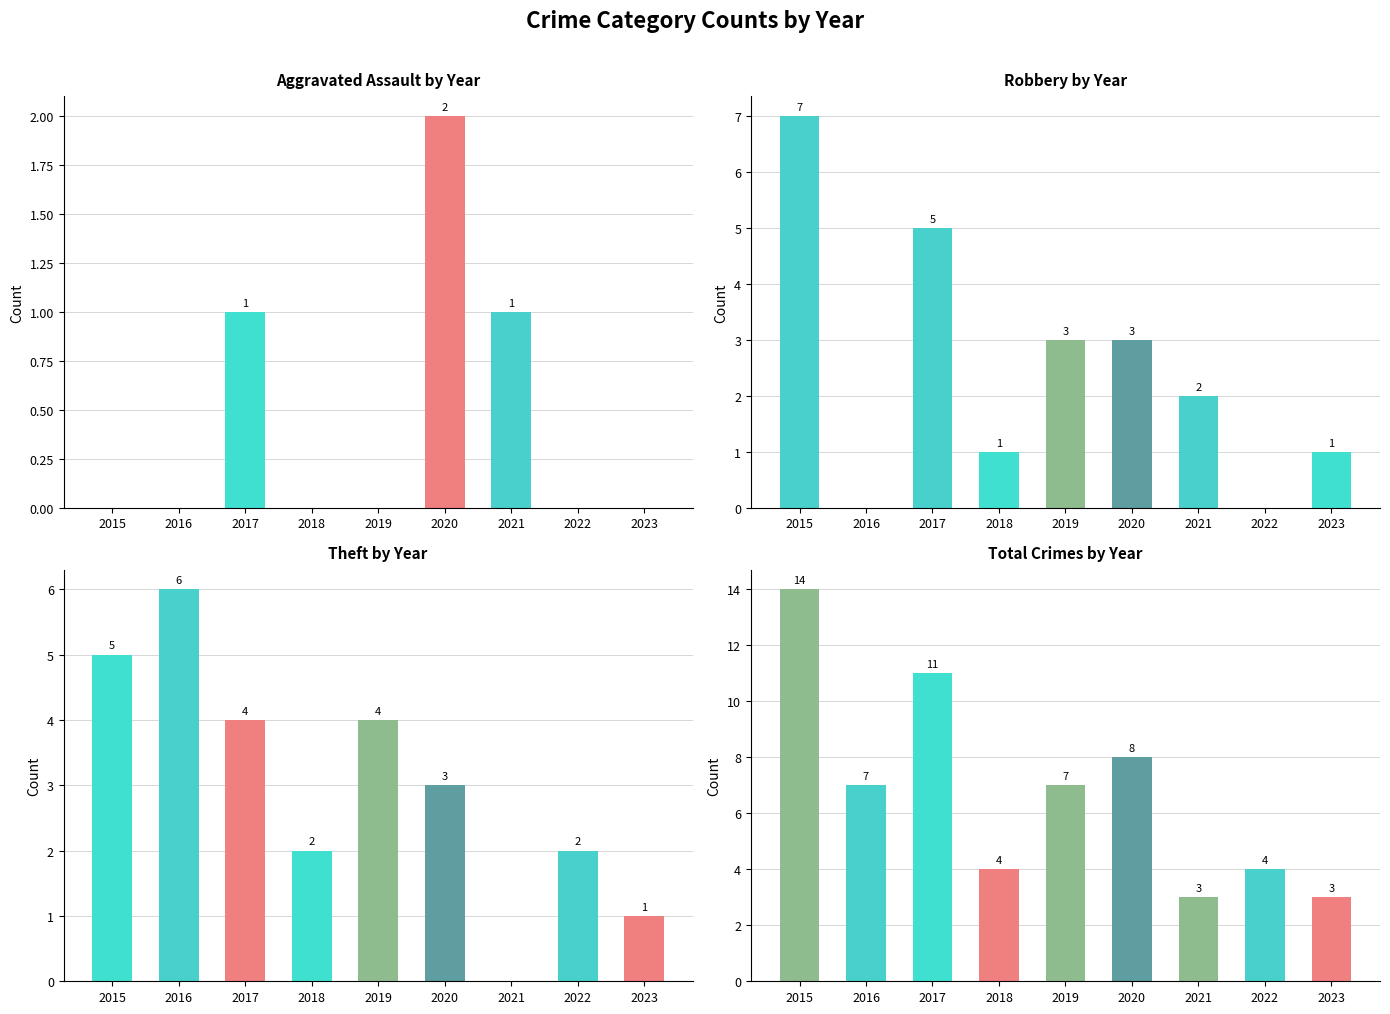

What is the value of the Theft bar at the 8th from the left?

2